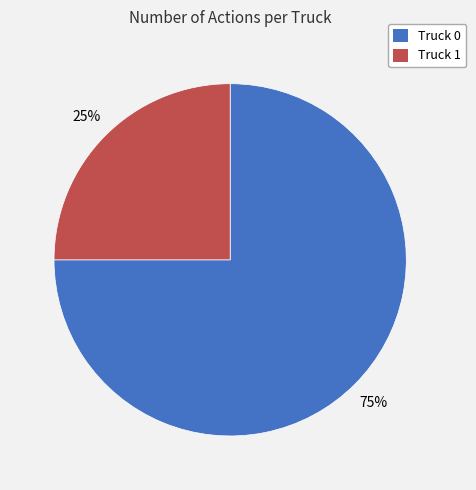

Does any single category account for the majority?

Yes